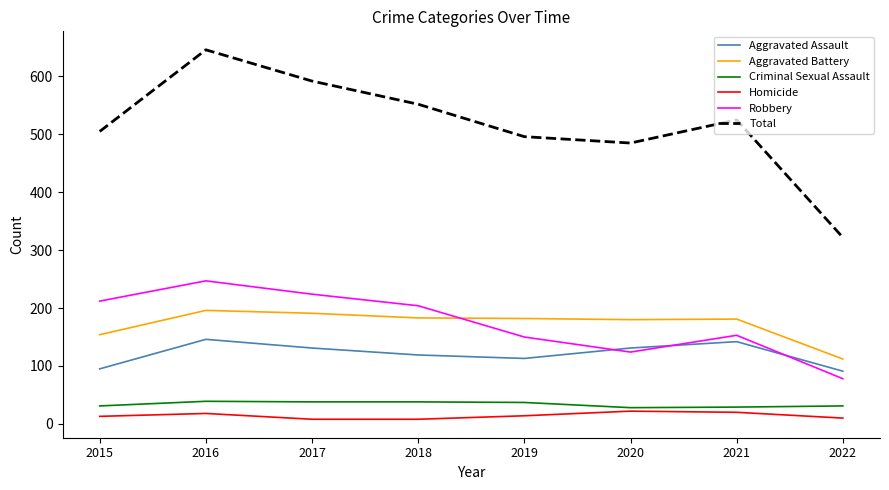

Is this an area chart (filled region under the line)?

No